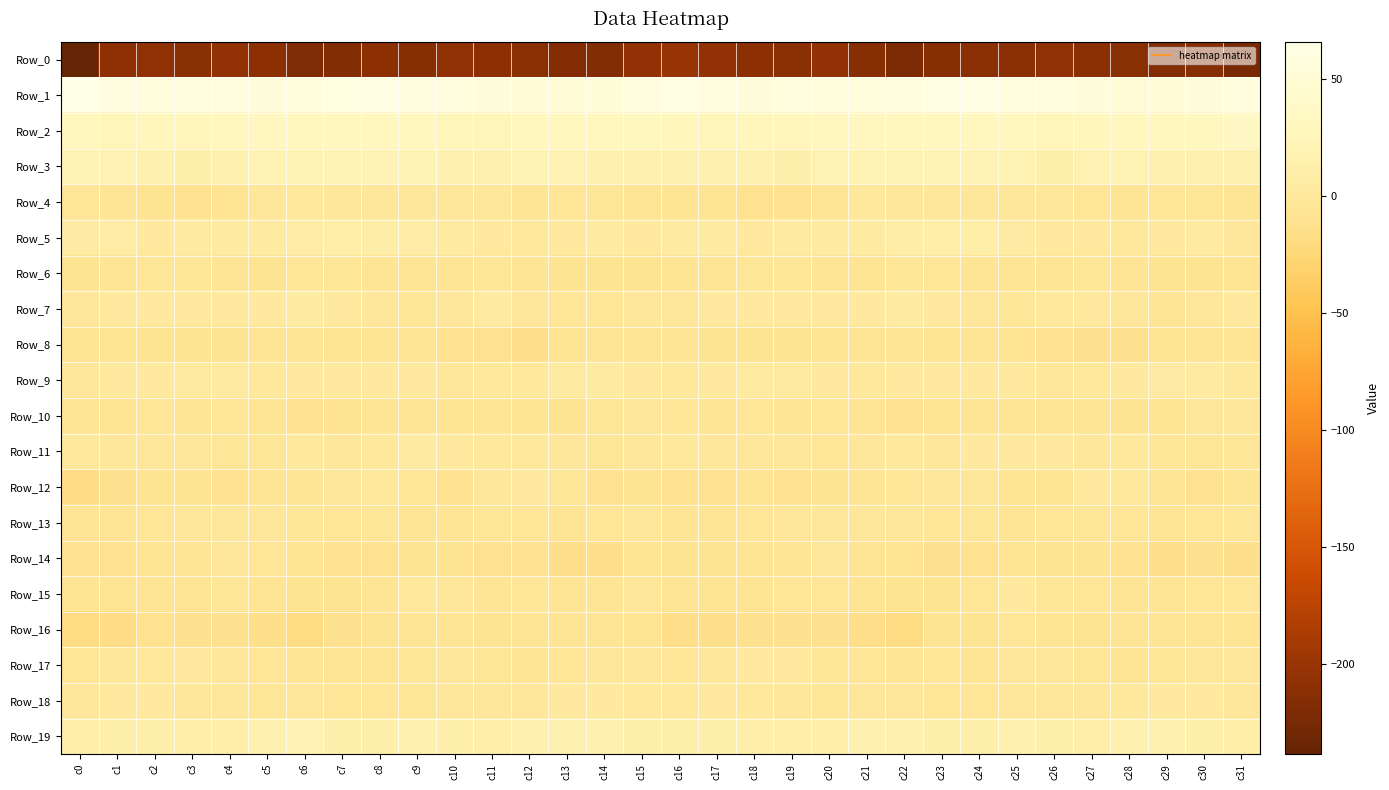

Which series changed the most between c18 and c31?

Row_0